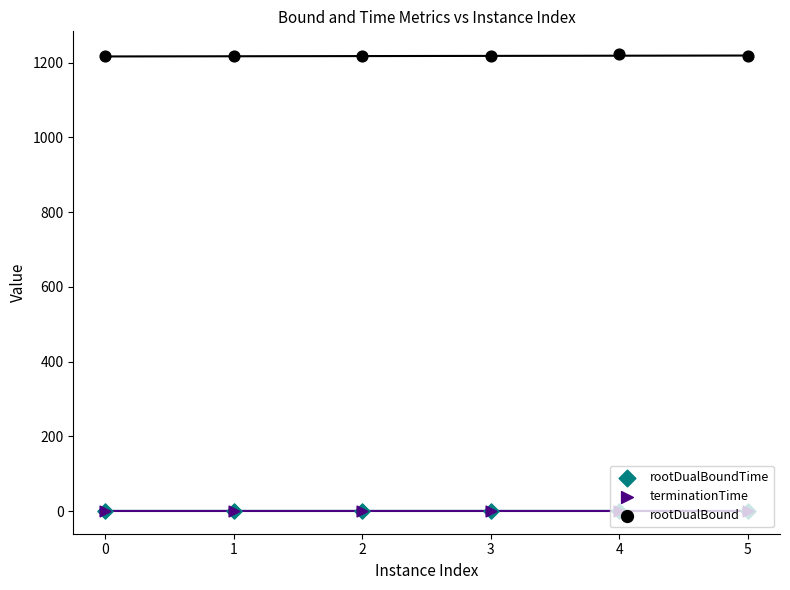

Is the value of rootDualBound at 2 greater than the value of rootDualBoundTime at 3?

Yes